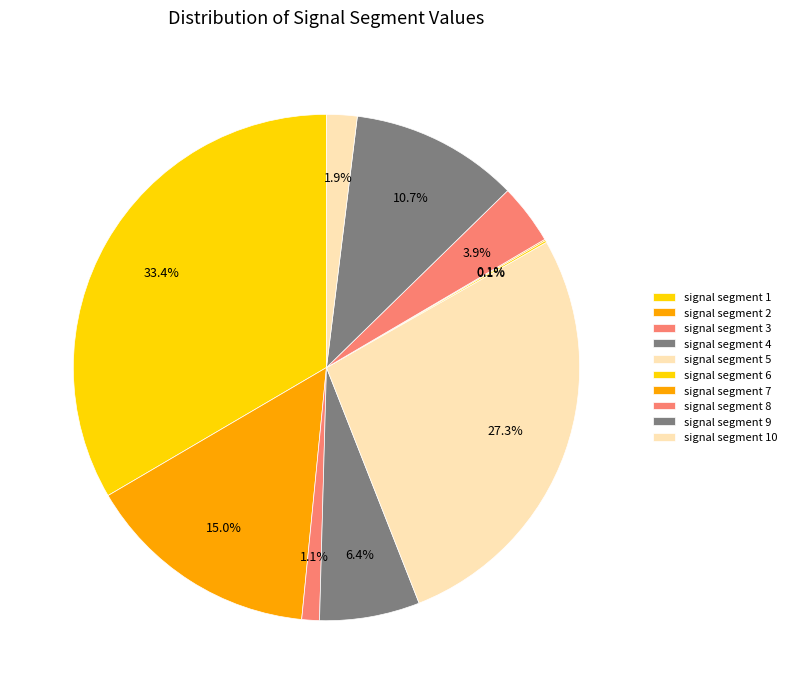

To the nearest percent, what is the difference between the largest and smallest slice percentages?

33%